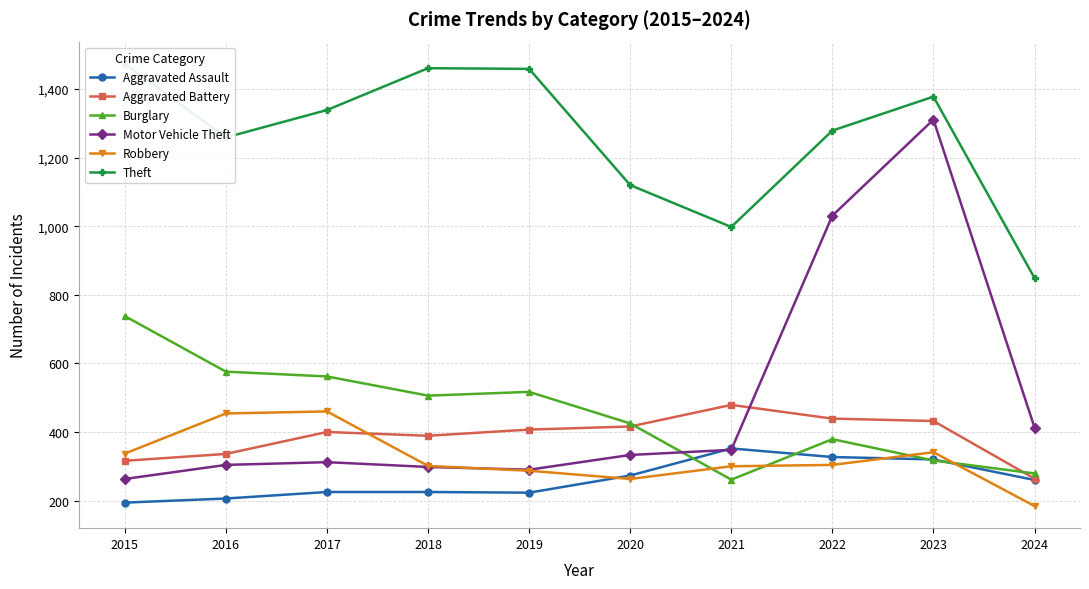

The Burglary series shows 738 at 2015. True or false?

True